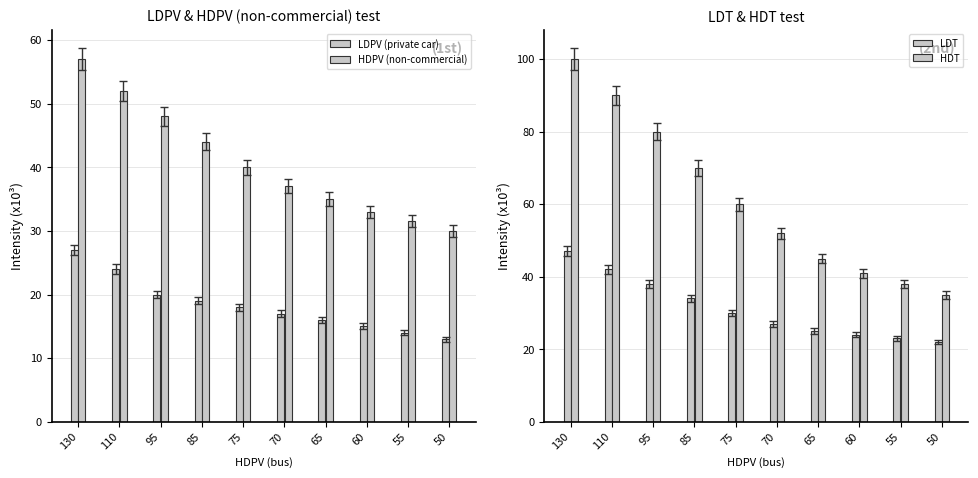

Read the LDPV (private car) value at 75.

18.0